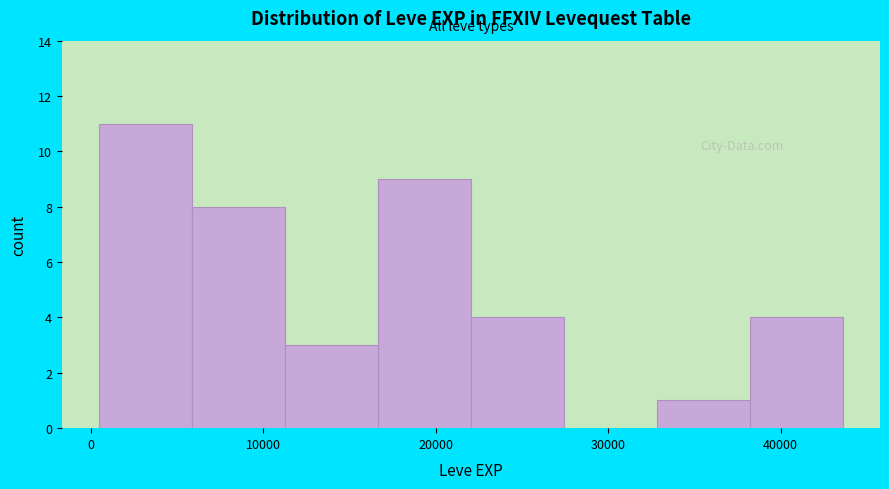

Reading left to right, transcribe this chart: for each bar, give the range it covers on the x-axis and its height. Neither the bar edges nor the heights are printed on the chart, so give them approximately, as read against the axes.

0 to 6000: 11
6000 to 11000: 8
11000 to 17000: 3
17000 to 22000: 9
22000 to 27000: 4
27000 to 33000: 0
33000 to 38000: 1
38000 to 44000: 4